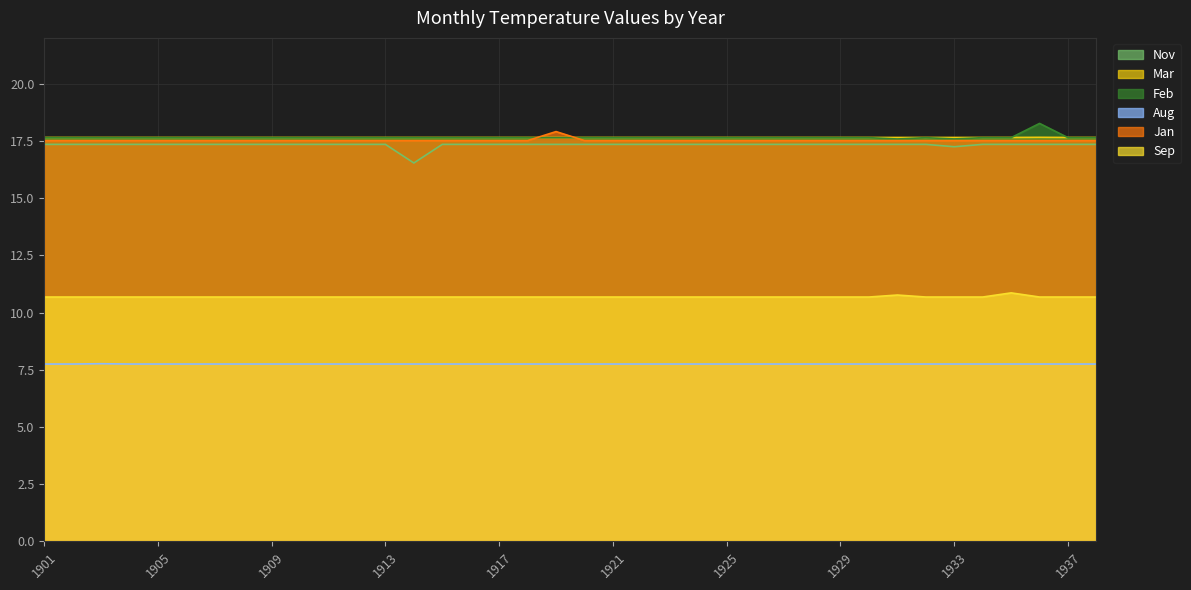

Which label corresponds to the smallest value in the chart?

1901